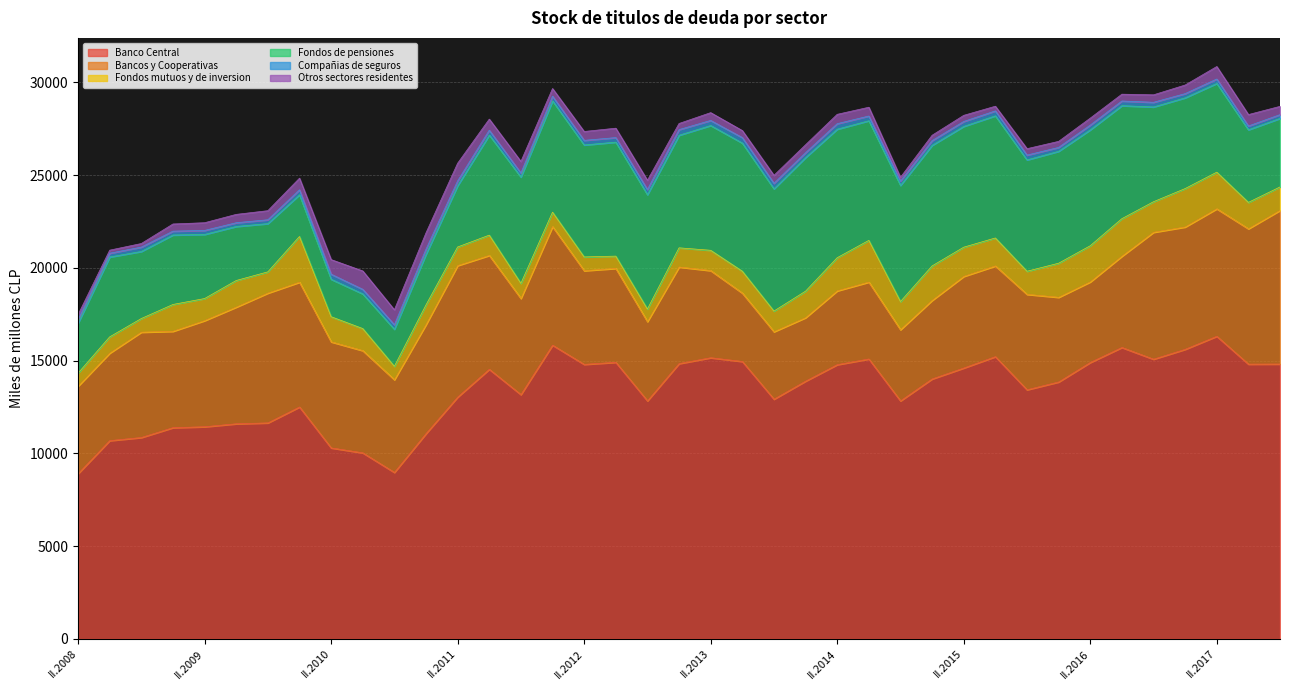

What position from the right is II.2016?

7